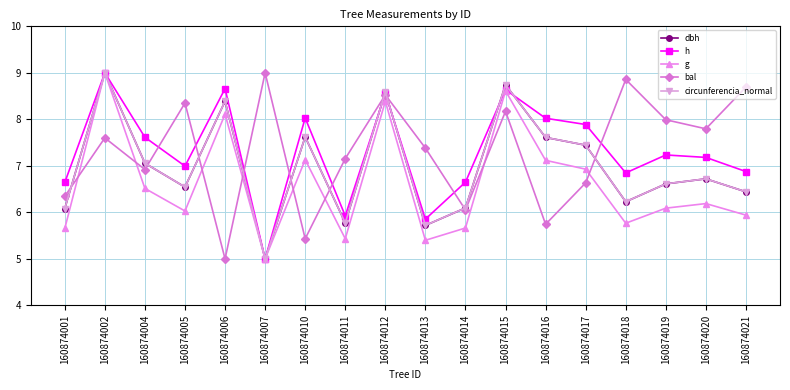

How many data points does each series have?

18